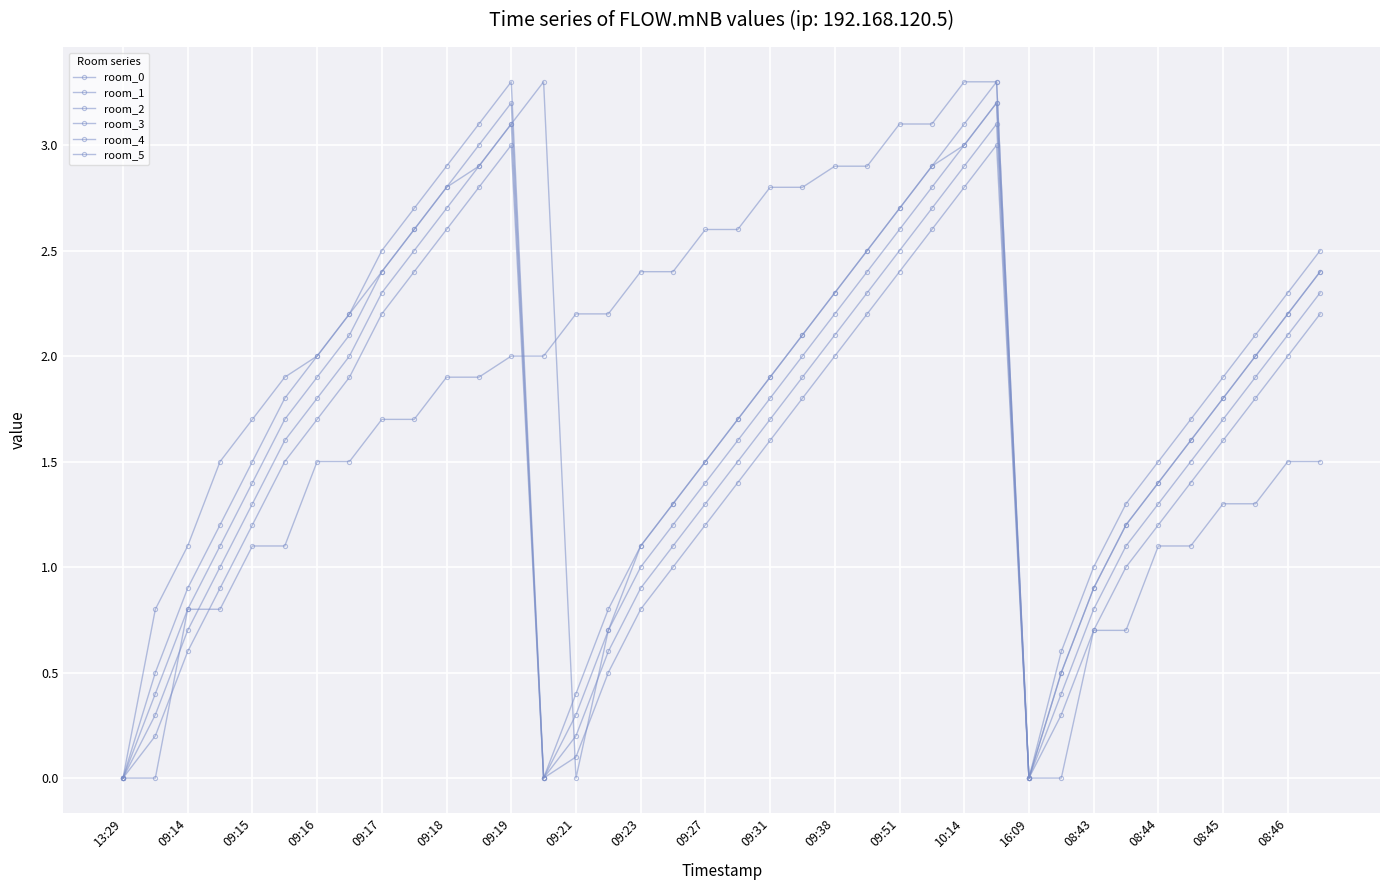

Does the chart have visible grid lines?

Yes